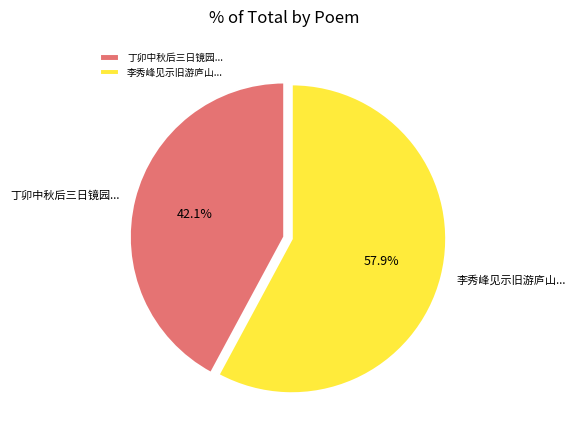

How many slices are in this pie chart?

2